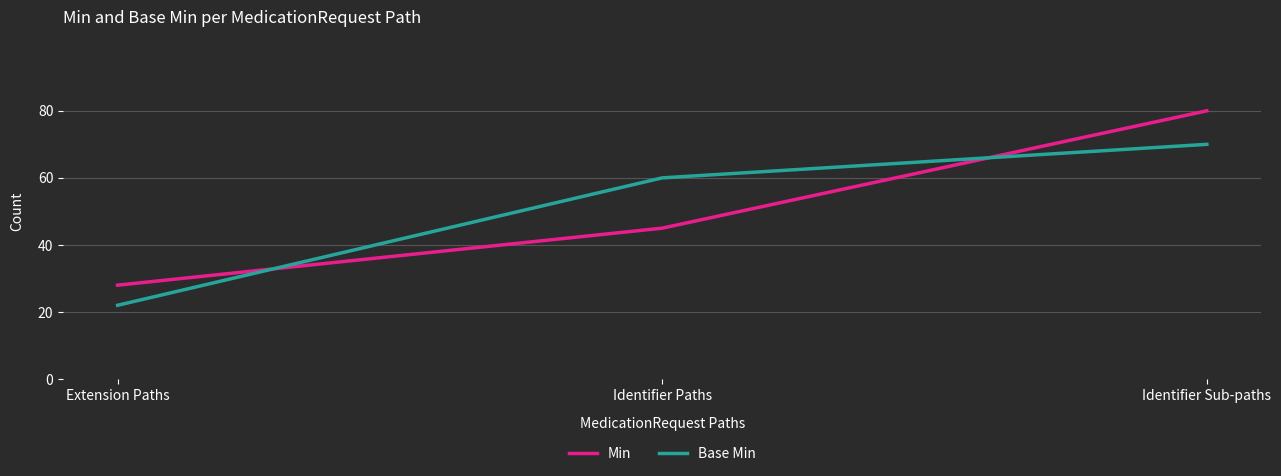

What position from the right is Identifier Sub-paths?

1